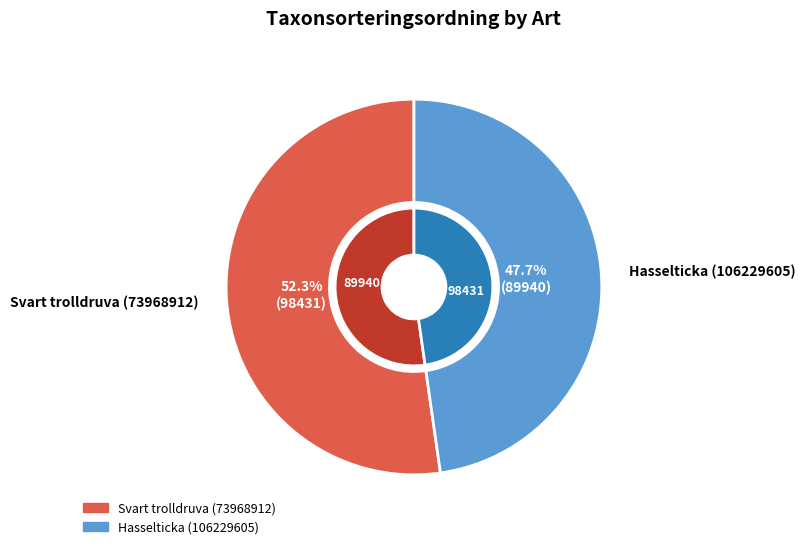

Count the number of slices in the pie.

2